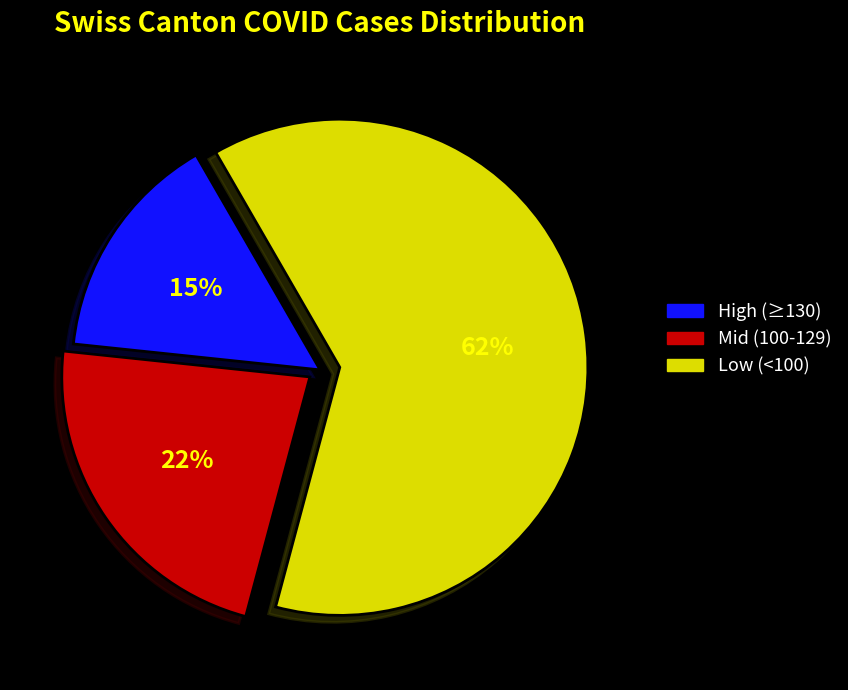

Does Mid (100-129) account for over 50% of the chart?

No